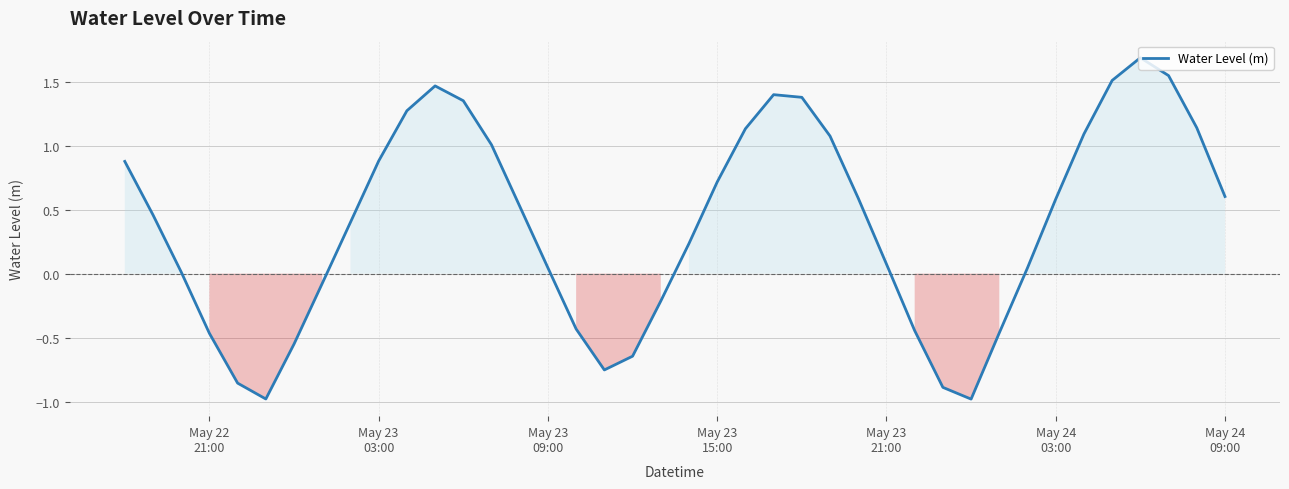

What is the difference between the maximum and minimum values?

2.7